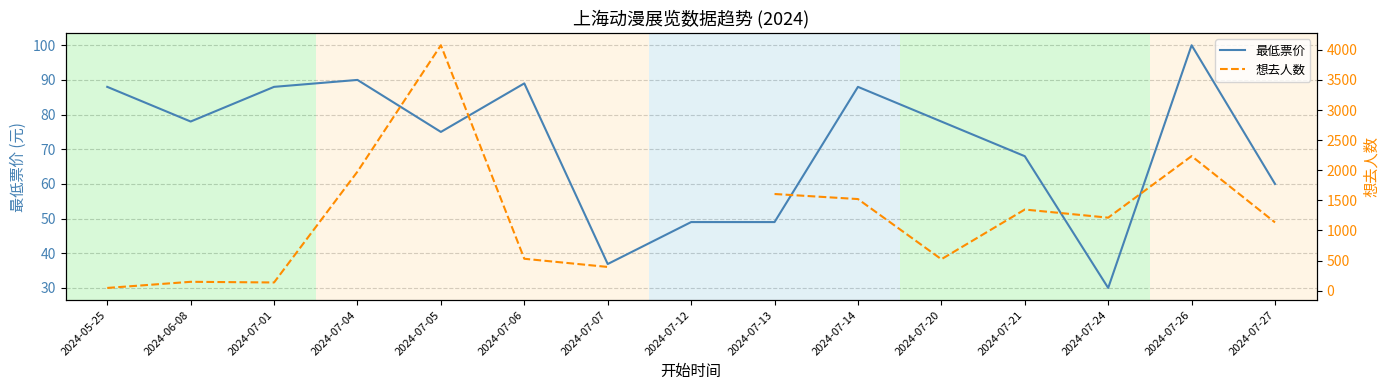

Is this an area chart (filled region under the line)?

No